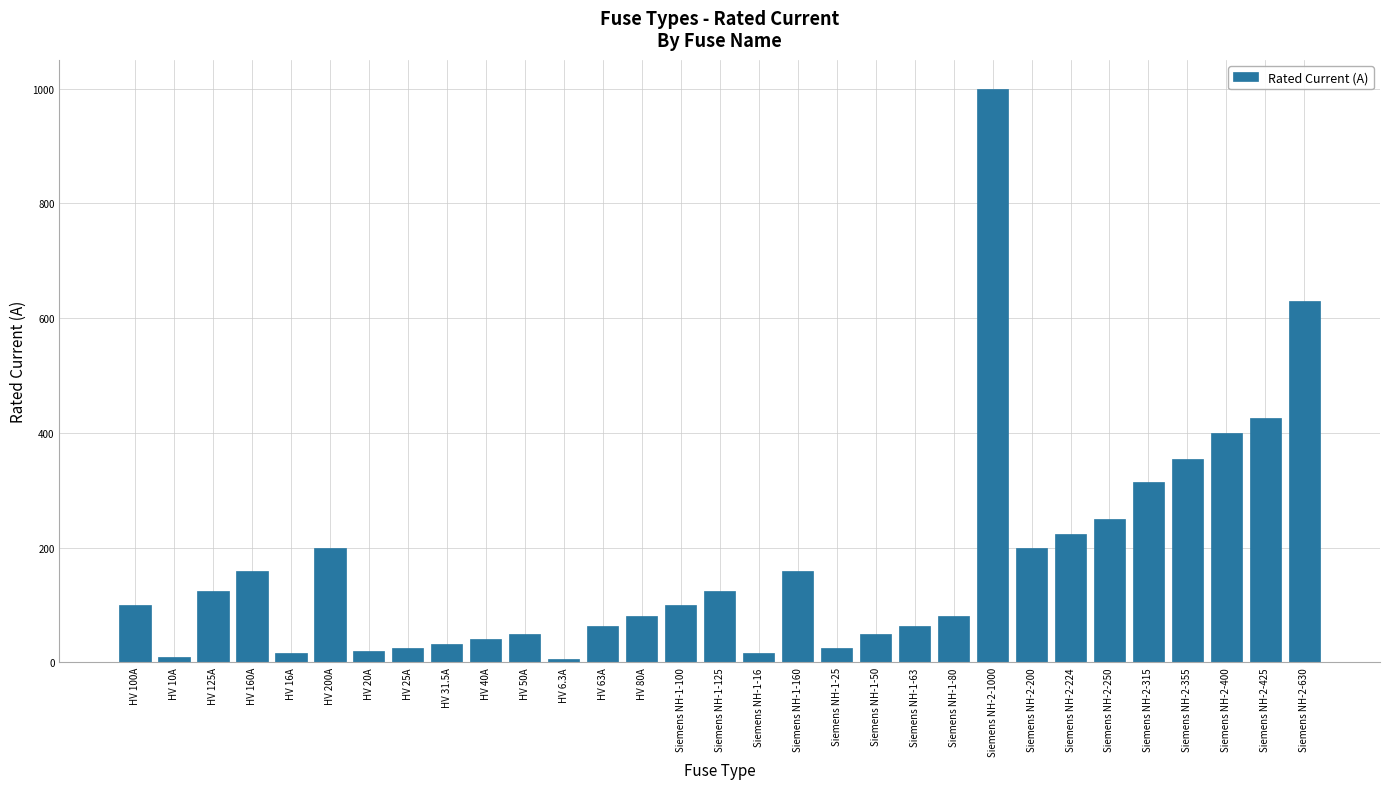

What is the value of the 24th bar from the left?

200.0